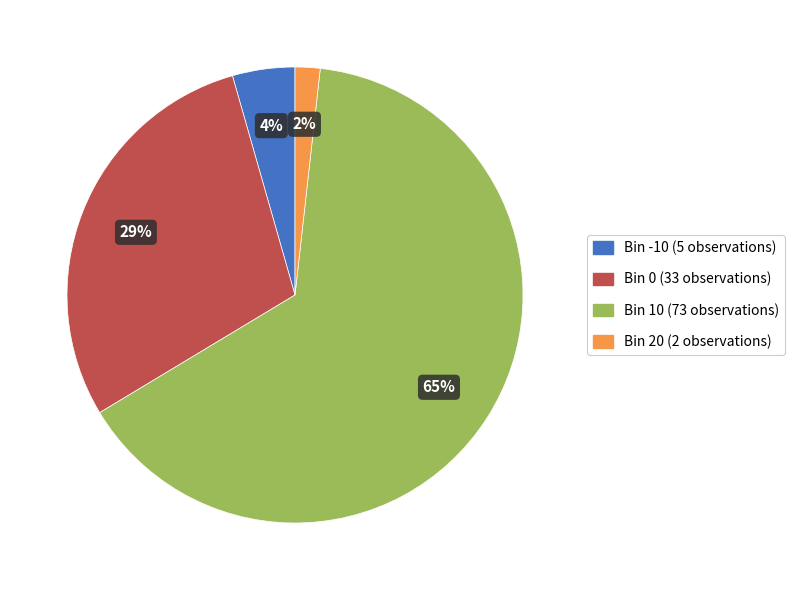

To the nearest percent, what is the average slice percentage?

25%